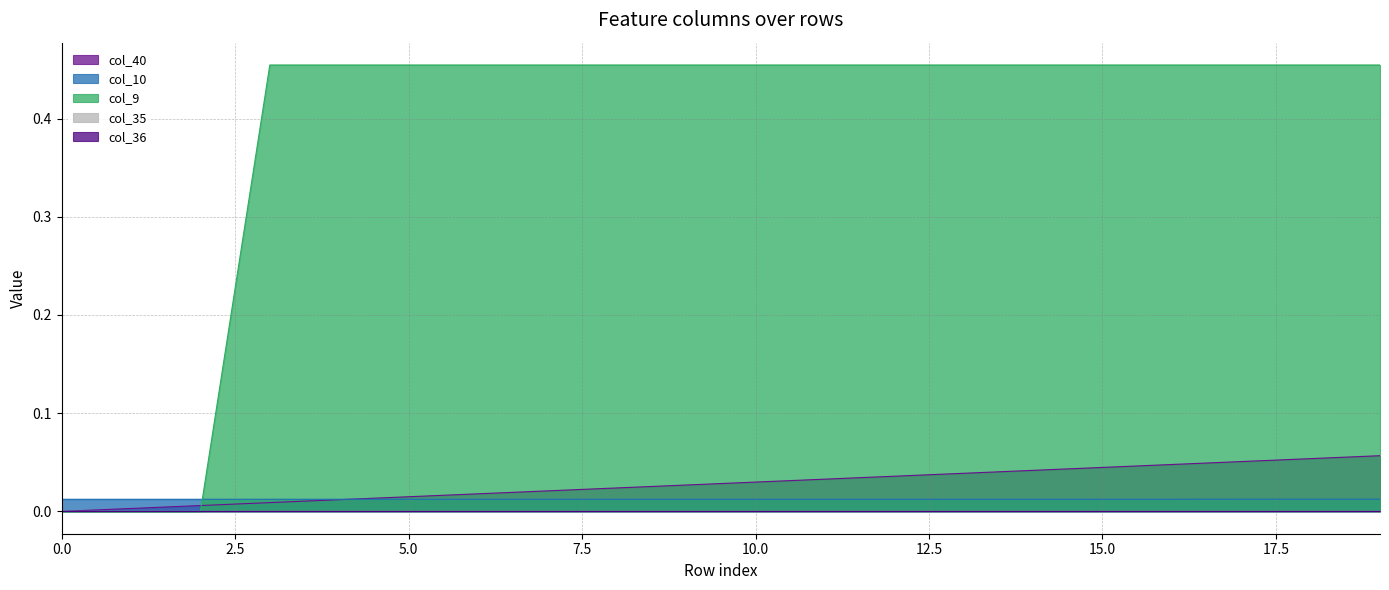

What is the value of the col_9 point at the 18th from the left?

0.5